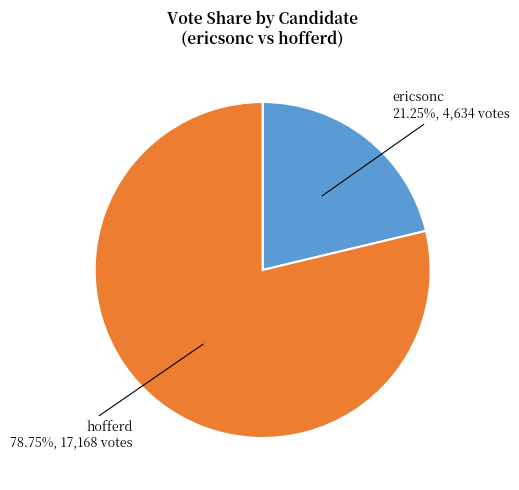

To the nearest percent, what portion does hofferd represent?

79%